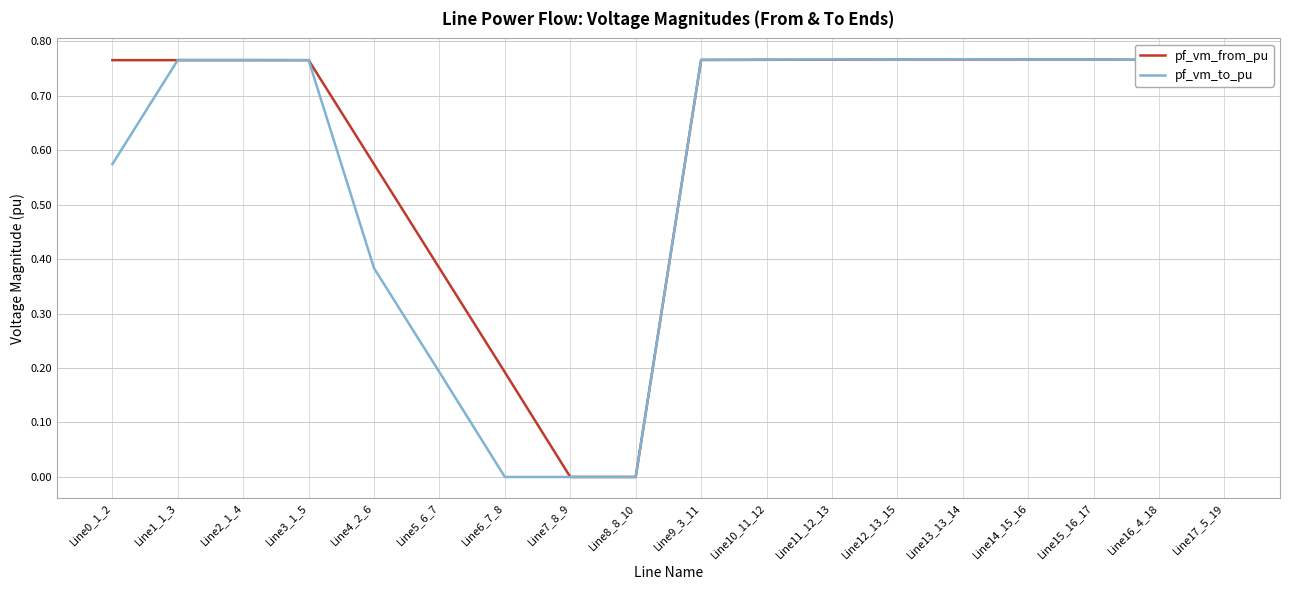

Between which two adjacent categories do pf_vm_to_pu and pf_vm_from_pu first intersect?

Line0_1_2 and Line1_1_3